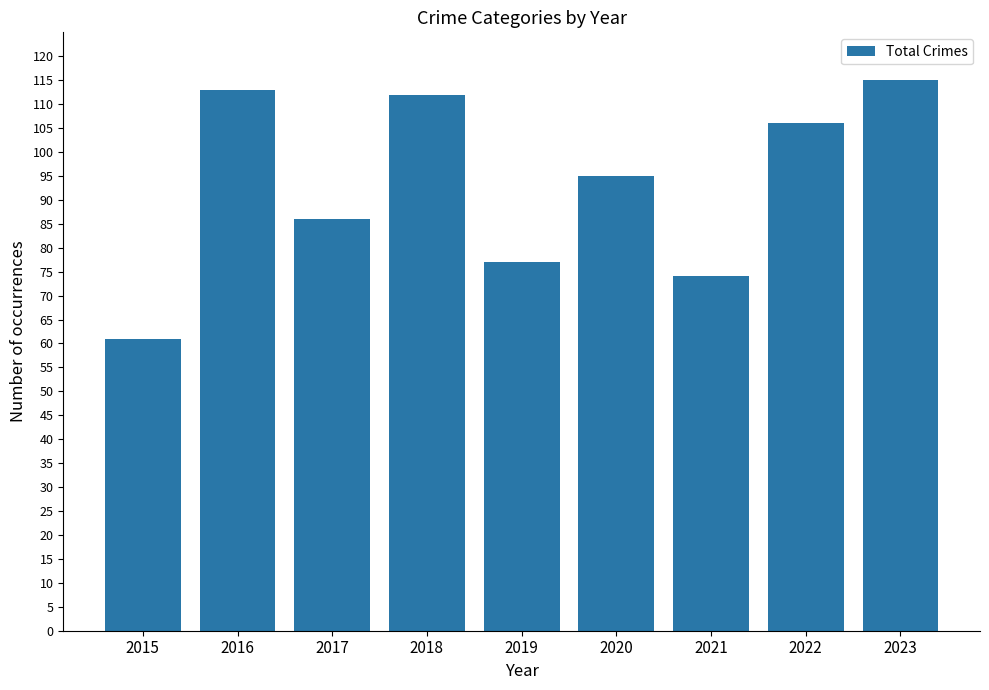

How many data points are less than 95?

4